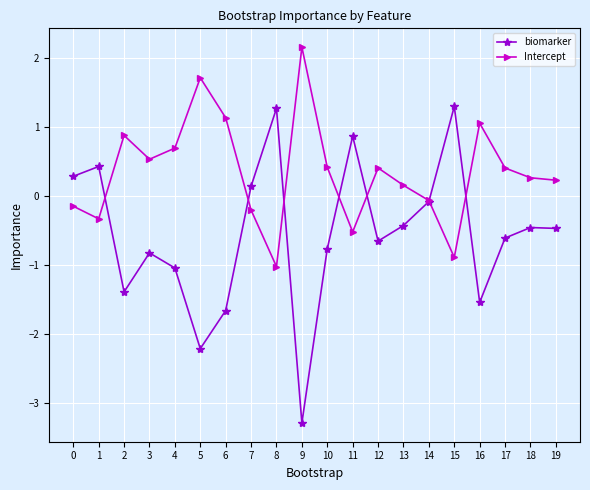

Which series changed the most between 15 and 17?

biomarker